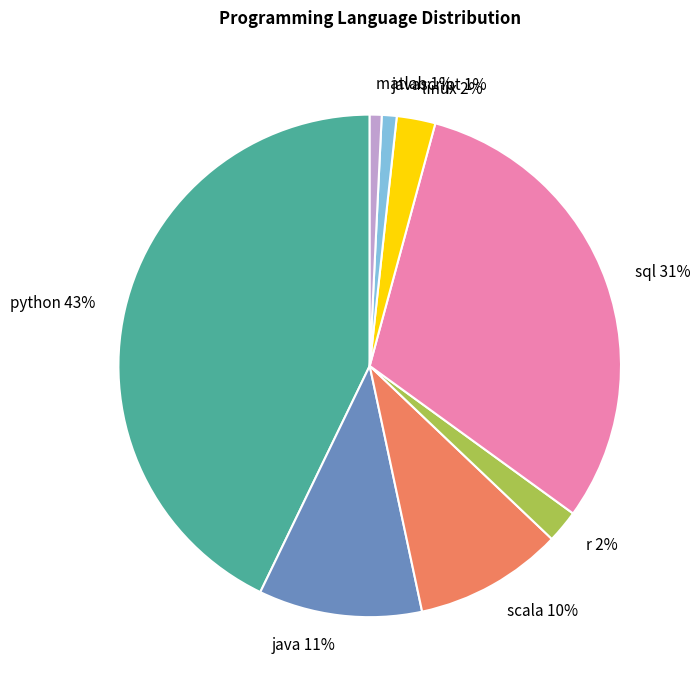

The java slice represents 1% of the pie. True or false?

False